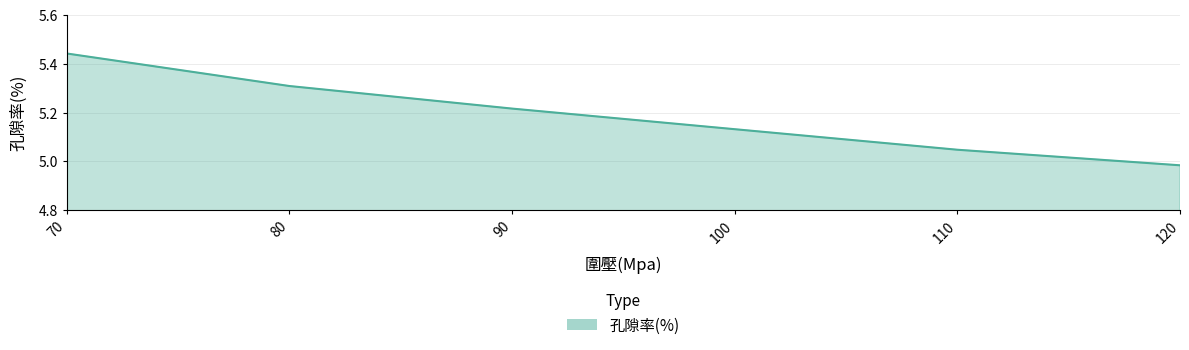

At which category does the chart reach its minimum across all series?

120